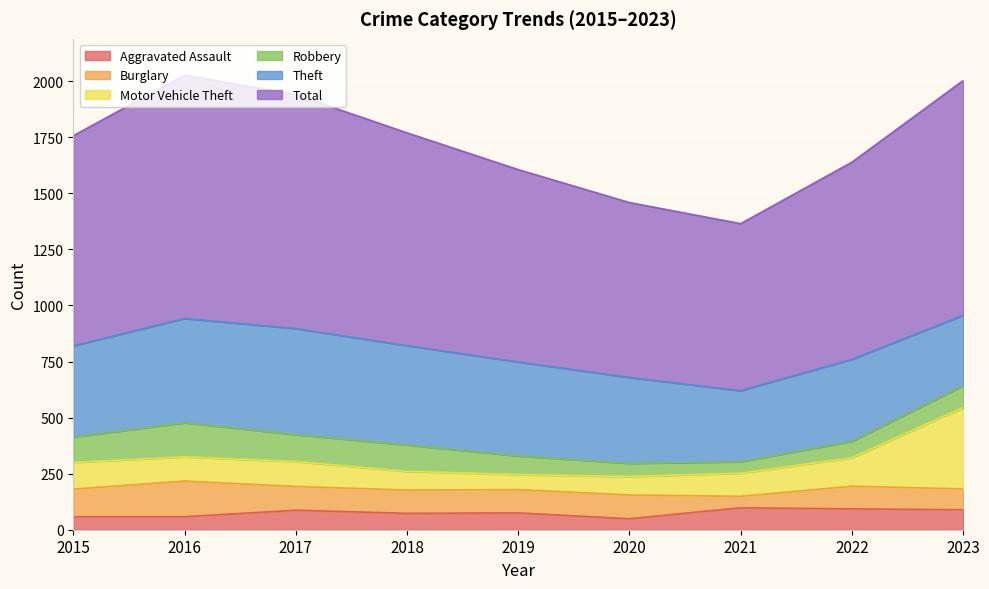

True or false: Total and Robbery intersect in this chart.

False